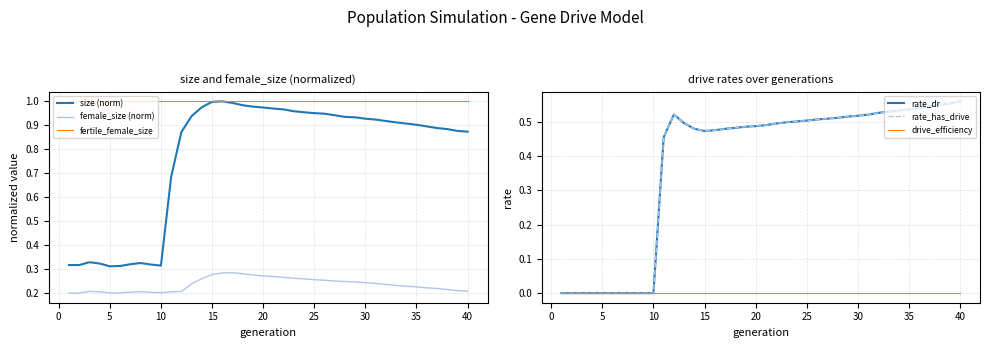

True or false: size (norm) has a value of 0.3 at 25.

False